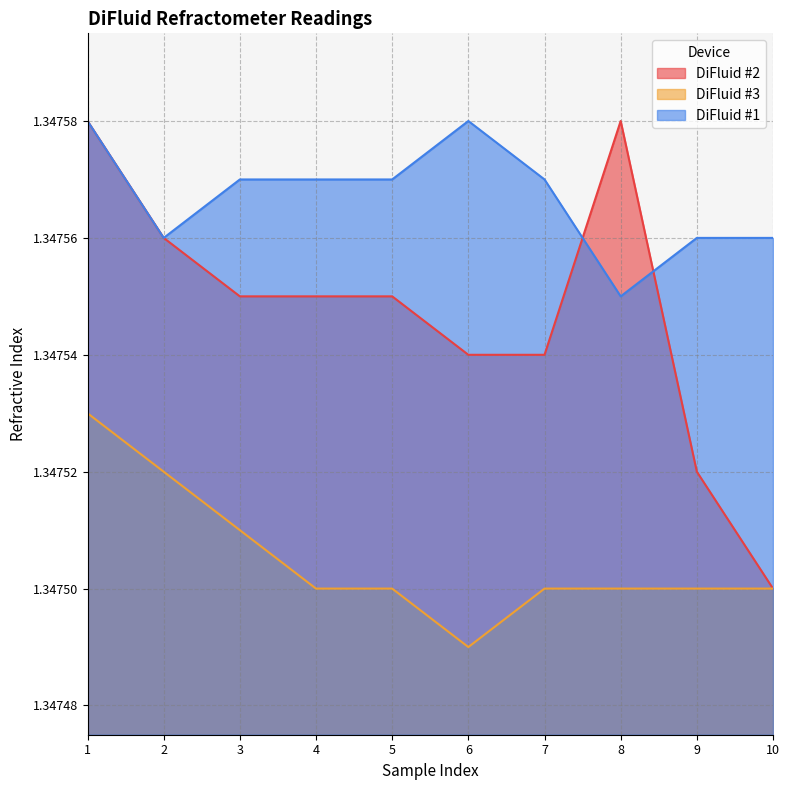

Reading right to left, list all the values displayed in this chart.

DiFluid #2: 10=1.3	9=1.3	8=1.3	7=1.3	6=1.3	5=1.3	4=1.3	3=1.3	2=1.3	1=1.3
DiFluid #3: 10=1.3	9=1.3	8=1.3	7=1.3	6=1.3	5=1.3	4=1.3	3=1.3	2=1.3	1=1.3
DiFluid #1: 10=1.3	9=1.3	8=1.3	7=1.3	6=1.3	5=1.3	4=1.3	3=1.3	2=1.3	1=1.3